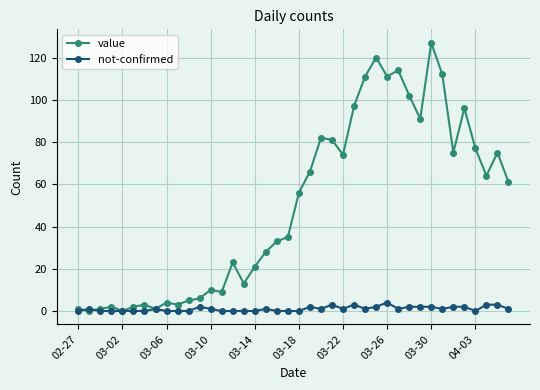

What is the value of the value point at the 10th from the left?

3